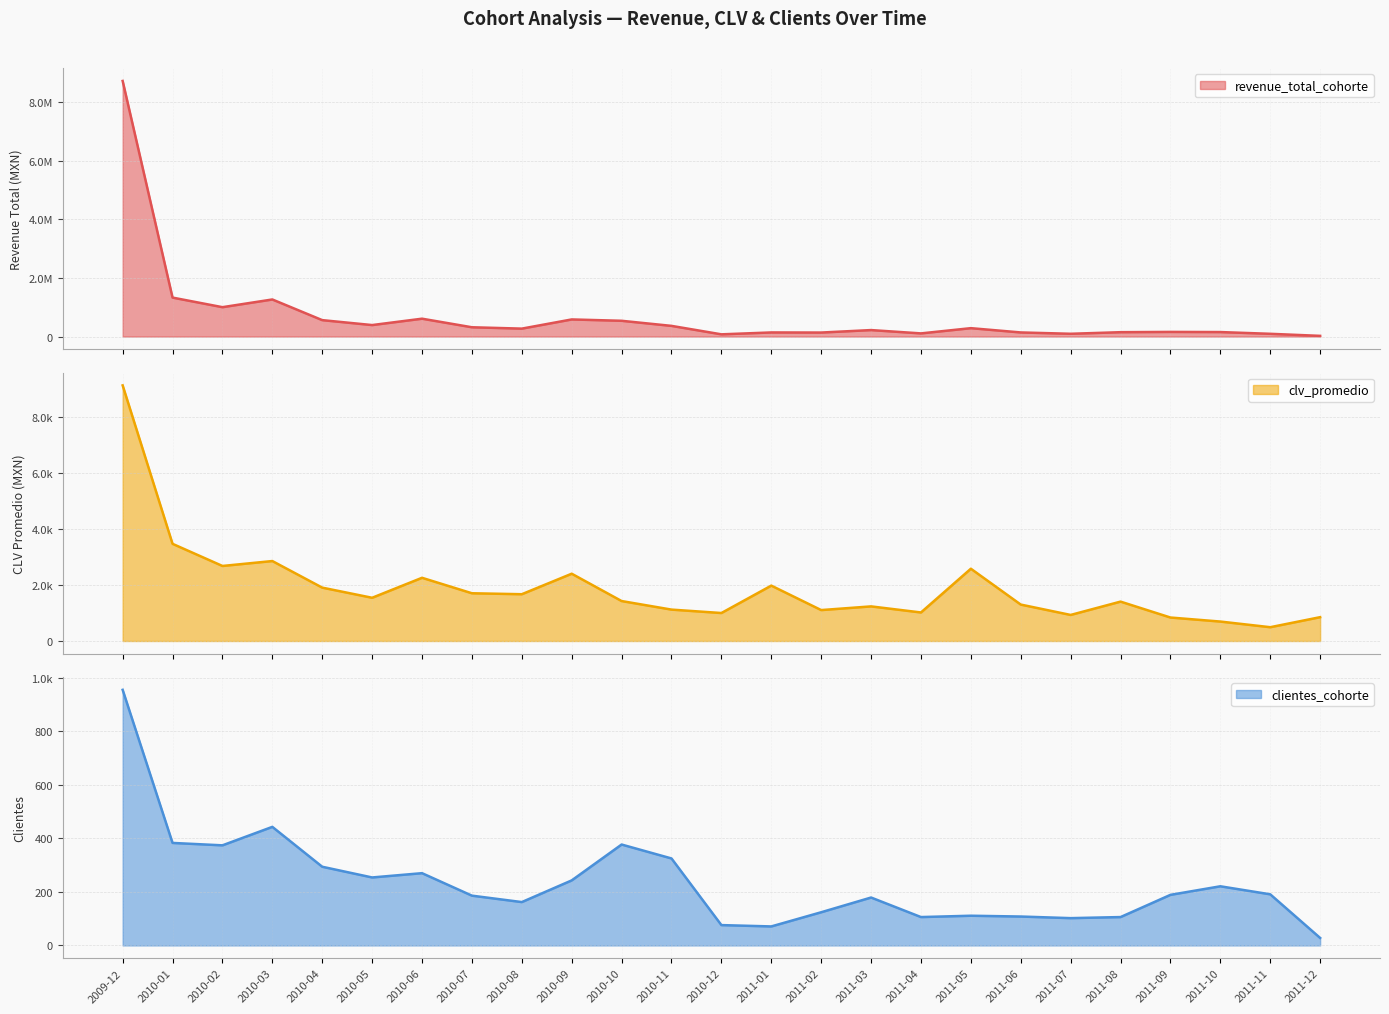

Where is the first local maximum for revenue_total_cohorte?

2010-03